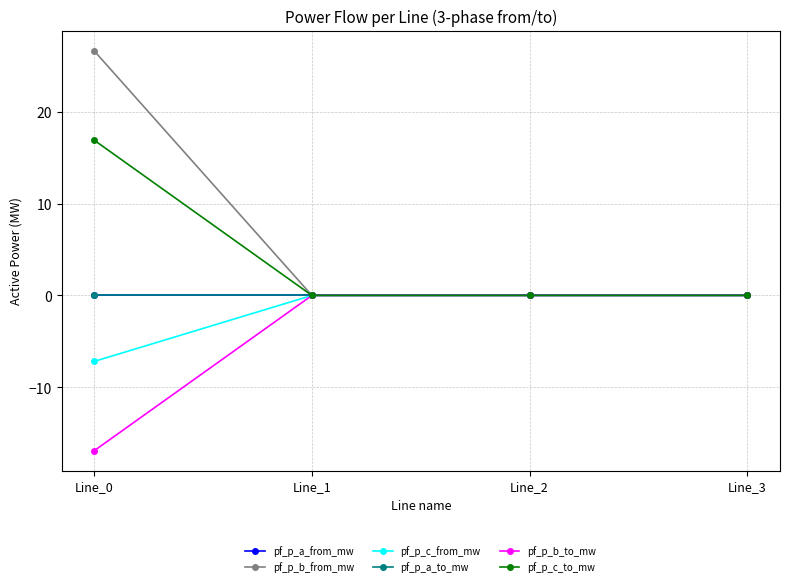

Does the chart have visible grid lines?

Yes